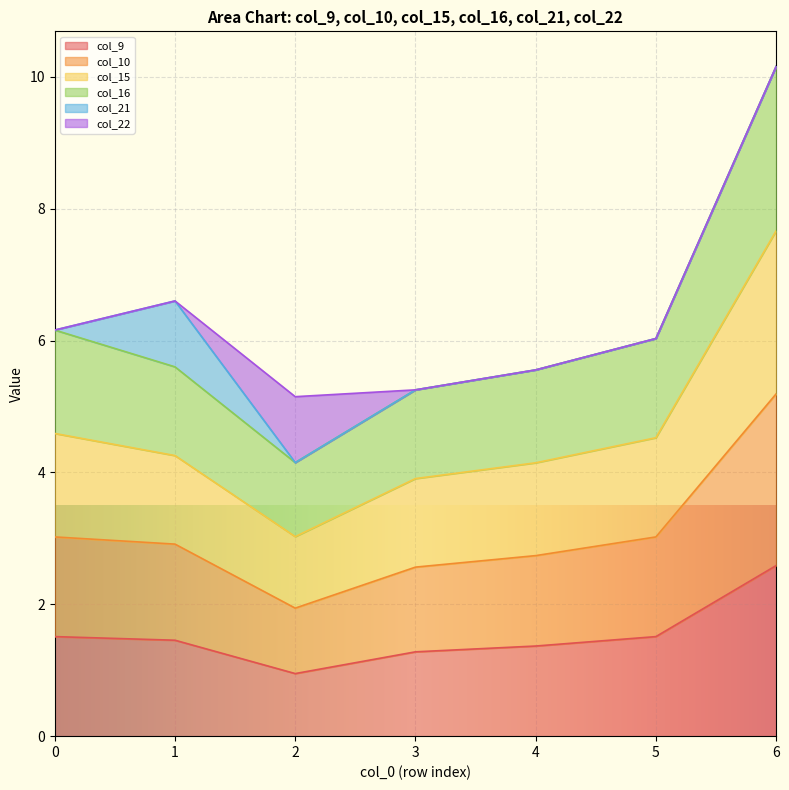

At which category is the sum across all series the highest?

6